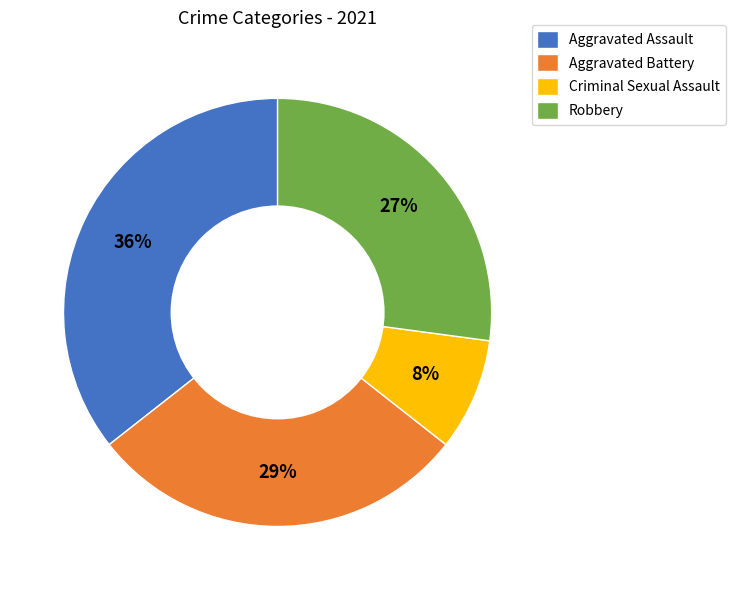

Which slice is the largest?

Aggravated Assault